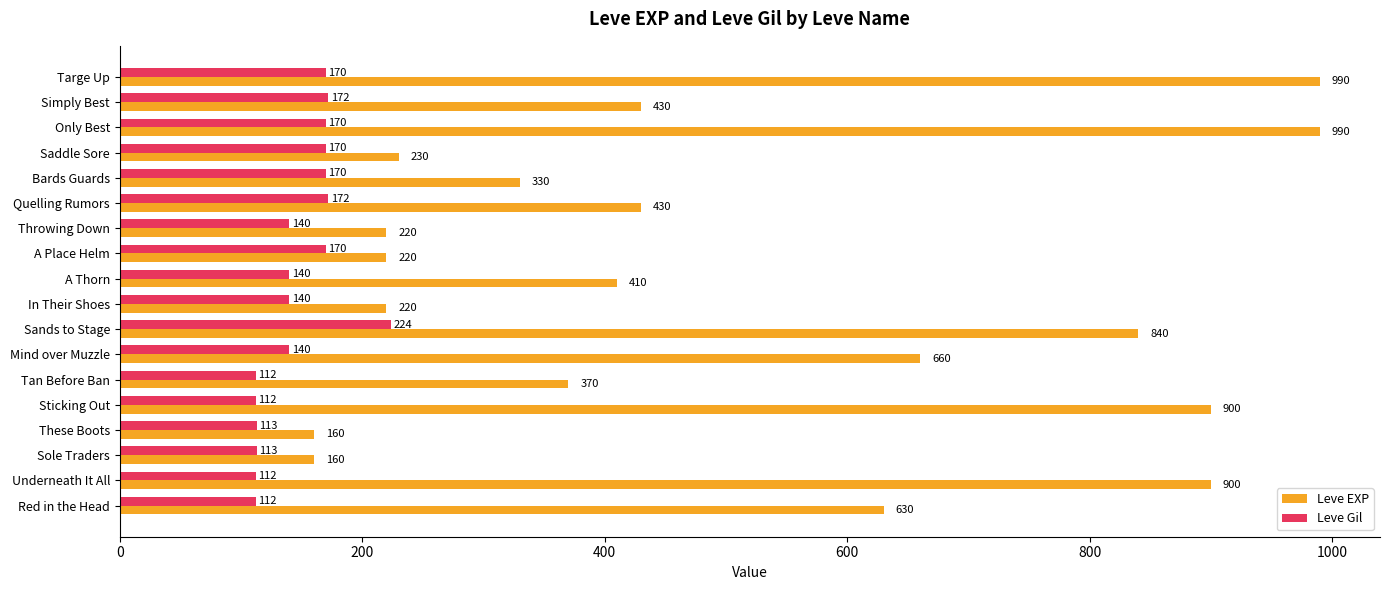

What is the spread (max minus min) of values at These Boots?

47